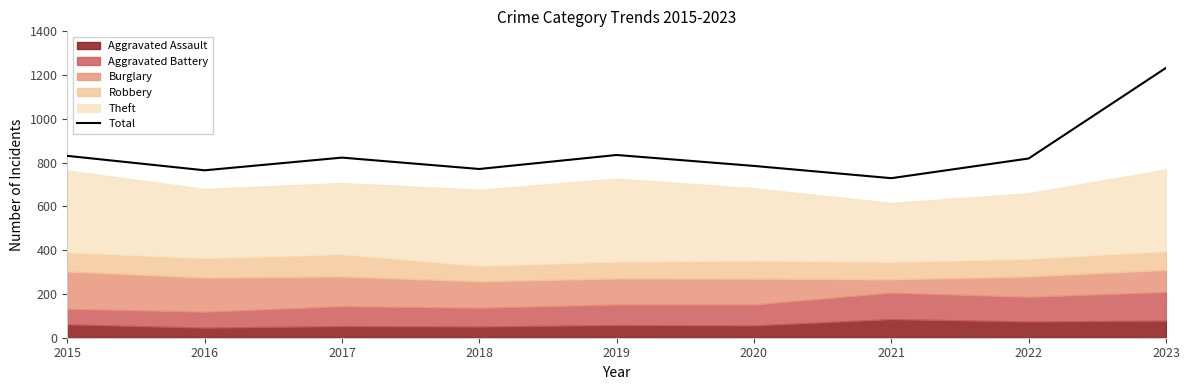

True or false: the data shows 765 at 2016.

True